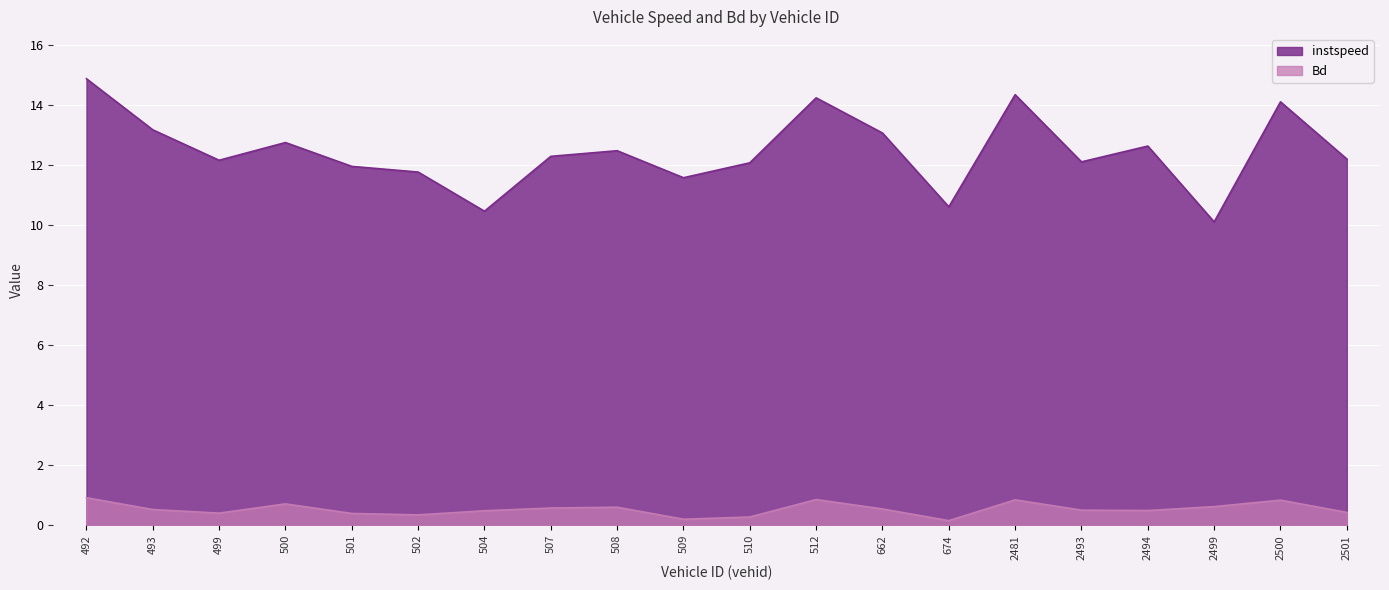

The Bd series shows 0.6 at 507. True or false?

True